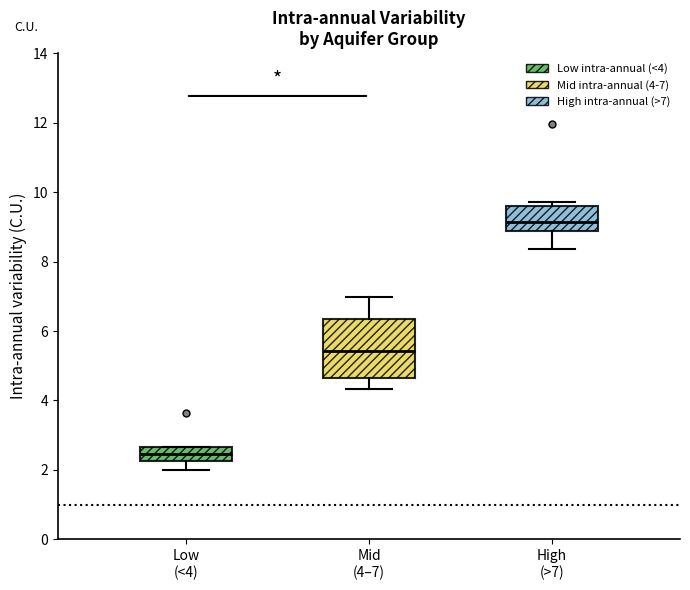

Reading left to right, read every box against the y-axis: the position of its median line, the range the box covers, and the ends of its whiskers. The values are not printed on the chart, so give them approximately, as read against the axis.

Low (<4): median 2.4, box 2.2 to 2.6, whiskers 2.0 to 2.6
Mid (4–7): median 5.4, box 4.6 to 6.4, whiskers 4.4 to 7.0
High (>7): median 9.2, box 8.8 to 9.6, whiskers 8.4 to 9.8